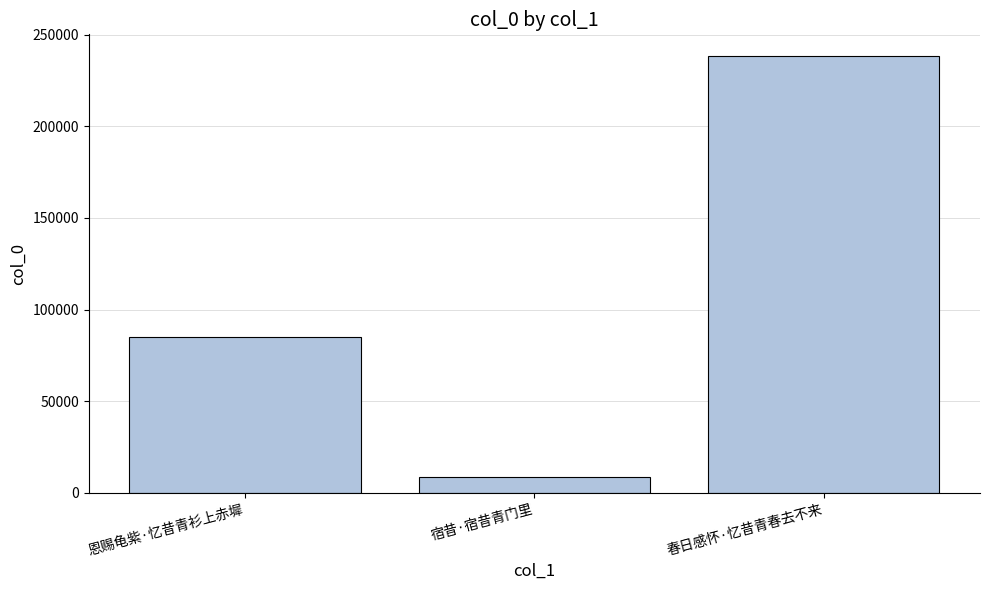

Are the bars horizontal?

No